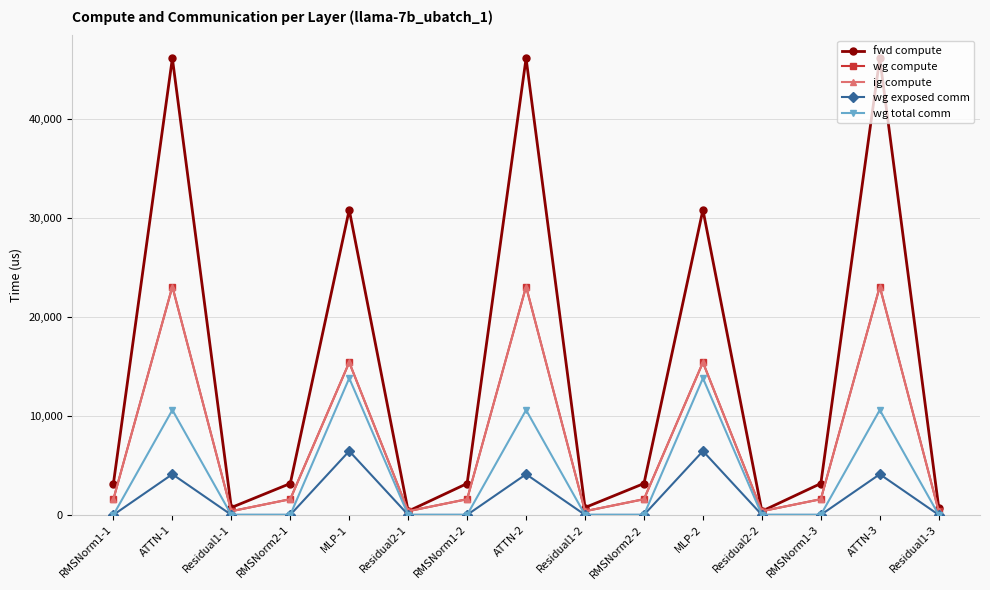

True or false: wg total comm has more than 2 points higher than both neighbors.

True